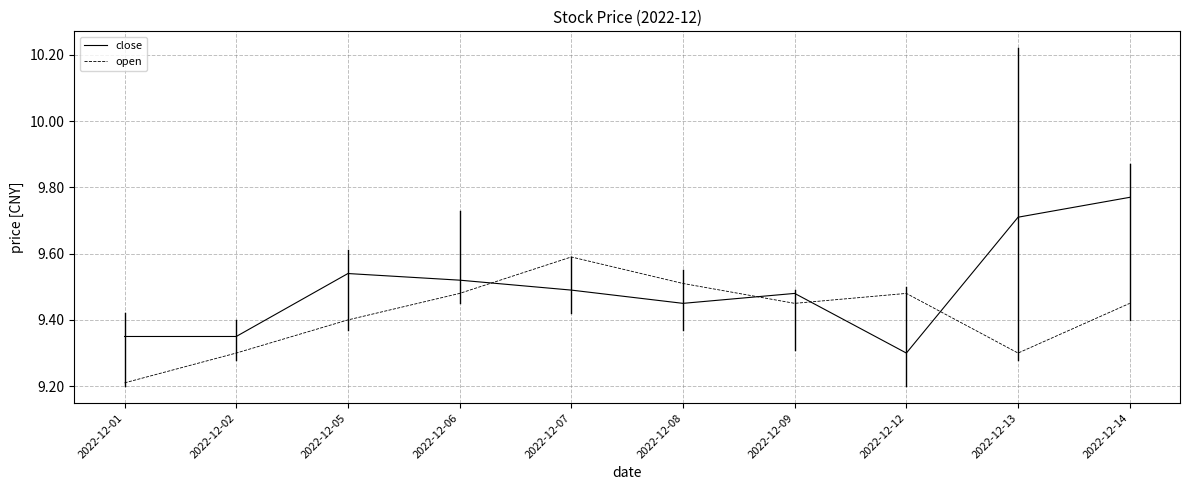

How many open values are between 9 and 10?

10